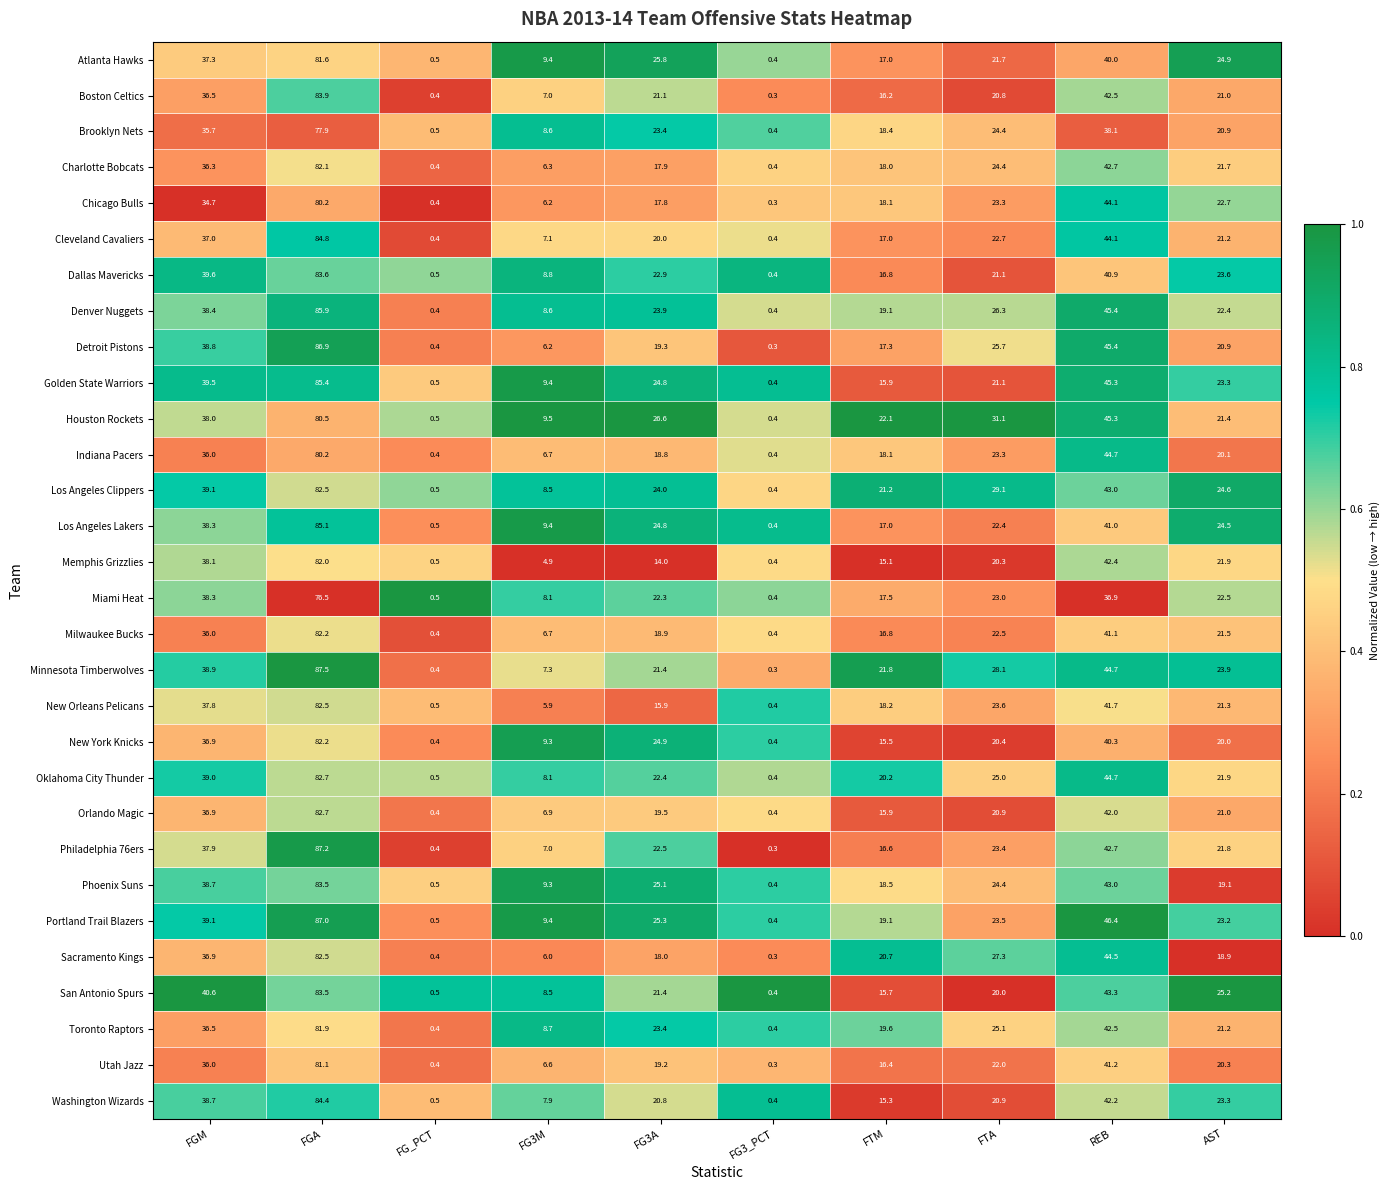

What is the spread (max minus min) of values at FGM?

5.9